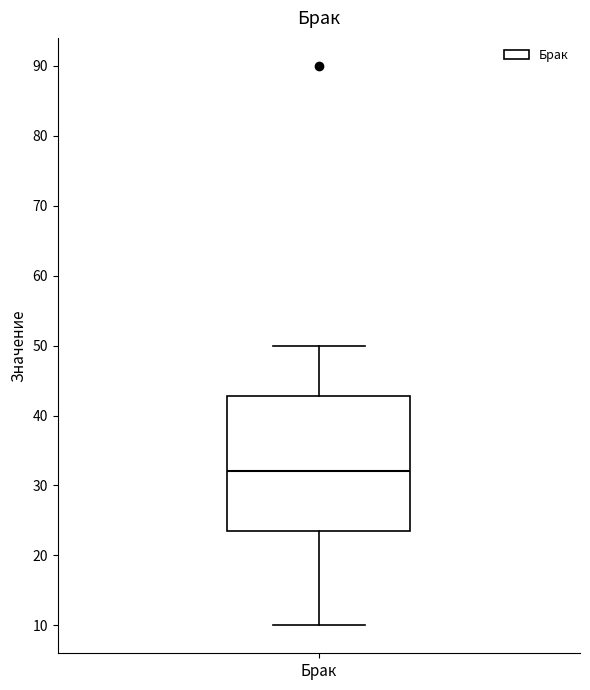

Read this box plot against the y-axis: the position of the median line, the range covered by the box, and the ends of both whiskers. The values are not printed on the chart, so give them approximately, as read against the axis.

median 32, box 23 to 43, whiskers 10 to 50